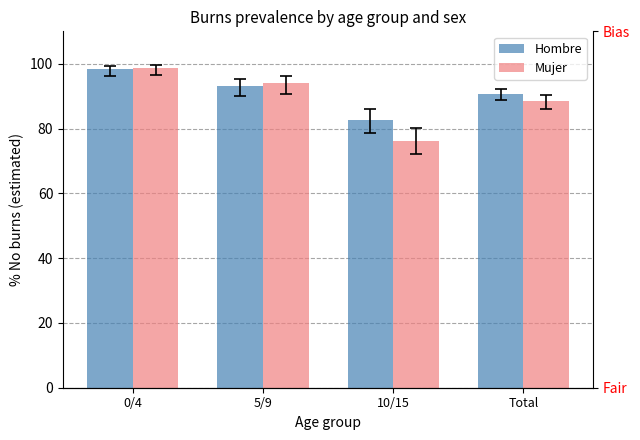

Count the number of data series in this chart.

2